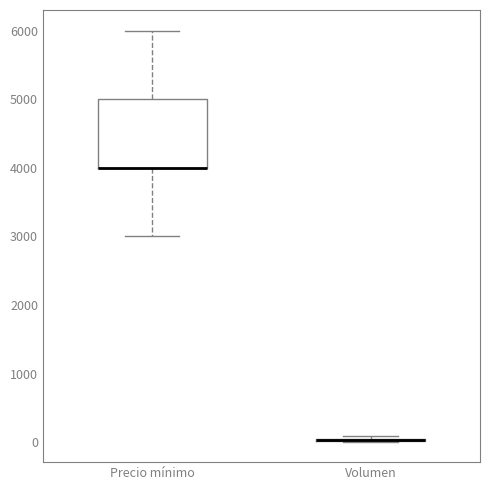

Reading left to right, transcribe this box plot: for each box, give where its median line is, the range the box spans, and where its two whiskers end, as read against the y-axis. The values are not printed on the chart, so give them approximately, as read against the axis.

Precio mínimo: median 4000 (drawn on the box's lower edge), box 4000 to 5000, whiskers 3000 to 6000
Volumen: box collapsed to a line at 0, whiskers 0 to 100